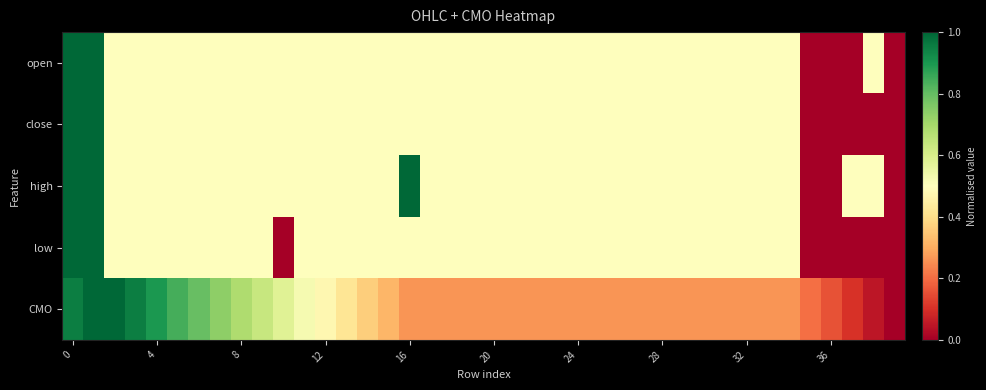

Reading right to left, list all the values displayed in this chart.

row_0: 0.0	0.5	0.0	0.0	0.0	0.5	0.5	0.5	0.5	0.5	0.5	0.5	0.5	0.5	0.5	0.5	0.5	0.5	0.5	0.5	0.5	0.5	0.5	0.5	0.5	0.5	0.5	0.5	0.5	0.5	0.5	0.5	0.5	0.5	0.5	0.5	0.5	0.5	1.0	1.0
row_1: 0.0	0.0	0.0	0.0	0.0	0.5	0.5	0.5	0.5	0.5	0.5	0.5	0.5	0.5	0.5	0.5	0.5	0.5	0.5	0.5	0.5	0.5	0.5	0.5	0.5	0.5	0.5	0.5	0.5	0.5	0.5	0.5	0.5	0.5	0.5	0.5	0.5	0.5	1.0	1.0
row_2: 0.0	0.5	0.5	0.0	0.0	0.5	0.5	0.5	0.5	0.5	0.5	0.5	0.5	0.5	0.5	0.5	0.5	0.5	0.5	0.5	0.5	0.5	0.5	1.0	0.5	0.5	0.5	0.5	0.5	0.5	0.5	0.5	0.5	0.5	0.5	0.5	0.5	0.5	1.0	1.0
row_3: 0.0	0.0	0.0	0.0	0.0	0.5	0.5	0.5	0.5	0.5	0.5	0.5	0.5	0.5	0.5	0.5	0.5	0.5	0.5	0.5	0.5	0.5	0.5	0.5	0.5	0.5	0.5	0.5	0.5	0.0	0.5	0.5	0.5	0.5	0.5	0.5	0.5	0.5	1.0	1.0
row_4: 0.0	0.0	0.1	0.2	0.2	0.3	0.3	0.3	0.3	0.3	0.3	0.3	0.3	0.3	0.3	0.3	0.3	0.3	0.3	0.3	0.3	0.3	0.3	0.3	0.3	0.4	0.4	0.5	0.5	0.6	0.6	0.7	0.7	0.8	0.8	0.9	1.0	1.0	1.0	1.0